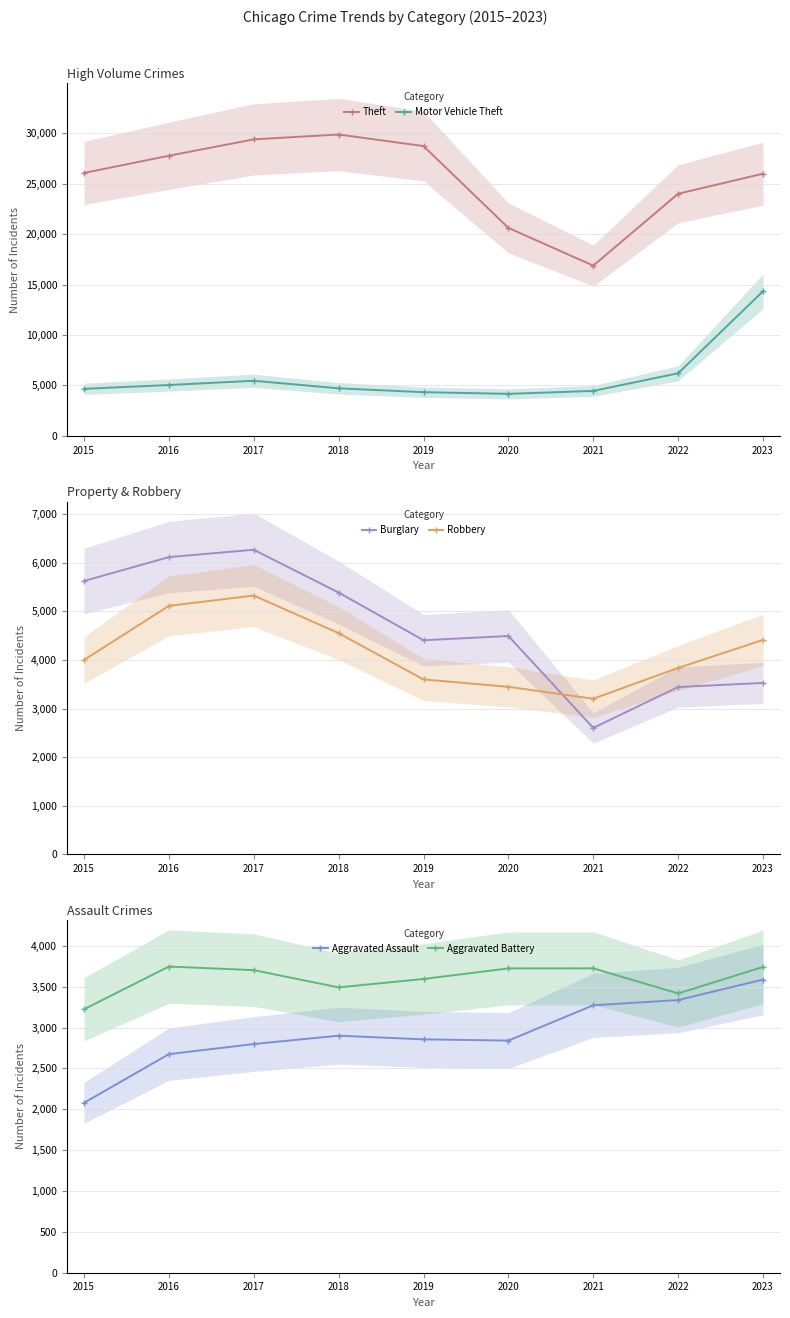

Reading right to left, what are all the values shown in this chart?

Theft: 2023=25989	2022=24001	2021=16877	2020=20614	2019=28729	2018=29874	2017=29393	2016=27769	2015=26060
Motor Vehicle Theft: 2023=14334	2022=6204	2021=4458	2020=4166	2019=4332	2018=4715	2017=5464	2016=5044	2015=4665
Burglary: 2023=3527	2022=3443	2021=2601	2020=4493	2019=4406	2018=5387	2017=6268	2016=6117	2015=5625
Robbery: 2023=4412	2022=3836	2021=3202	2020=3447	2019=3599	2018=4551	2017=5326	2016=5114	2015=3999
Aggravated Assault: 2023=3588	2022=3337	2021=3273	2020=2841	2019=2856	2018=2901	2017=2799	2016=2675	2015=2079
Aggravated Battery: 2023=3742	2022=3418	2021=3725	2020=3724	2019=3595	2018=3492	2017=3703	2016=3747	2015=3224